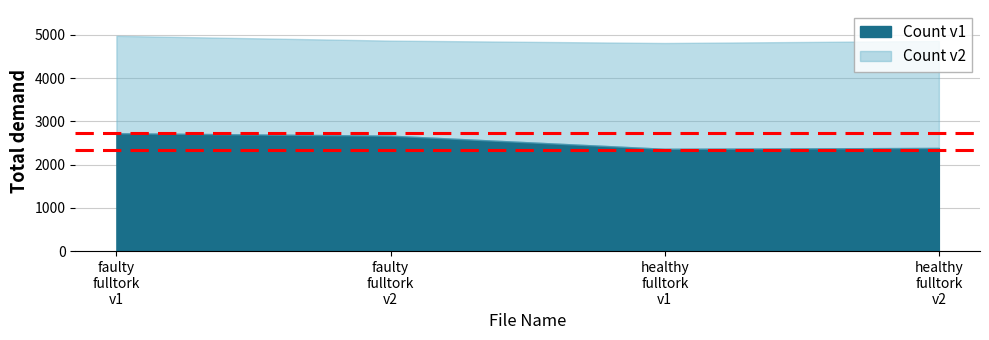

Where is the first local minimum for Count v2?

faulty_fulltork_v2